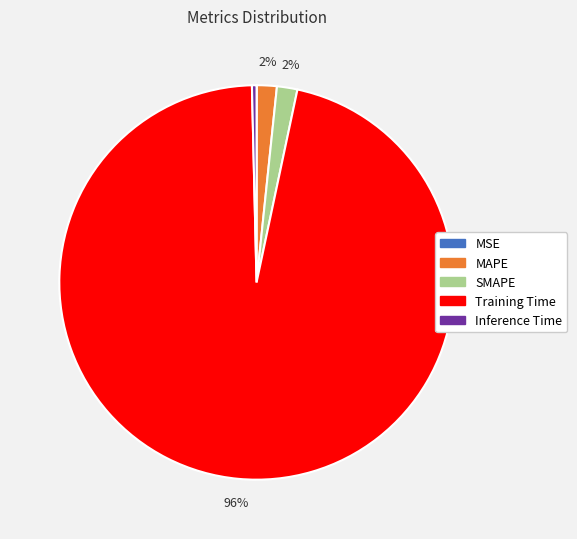

Is there a majority slice in this chart?

Yes